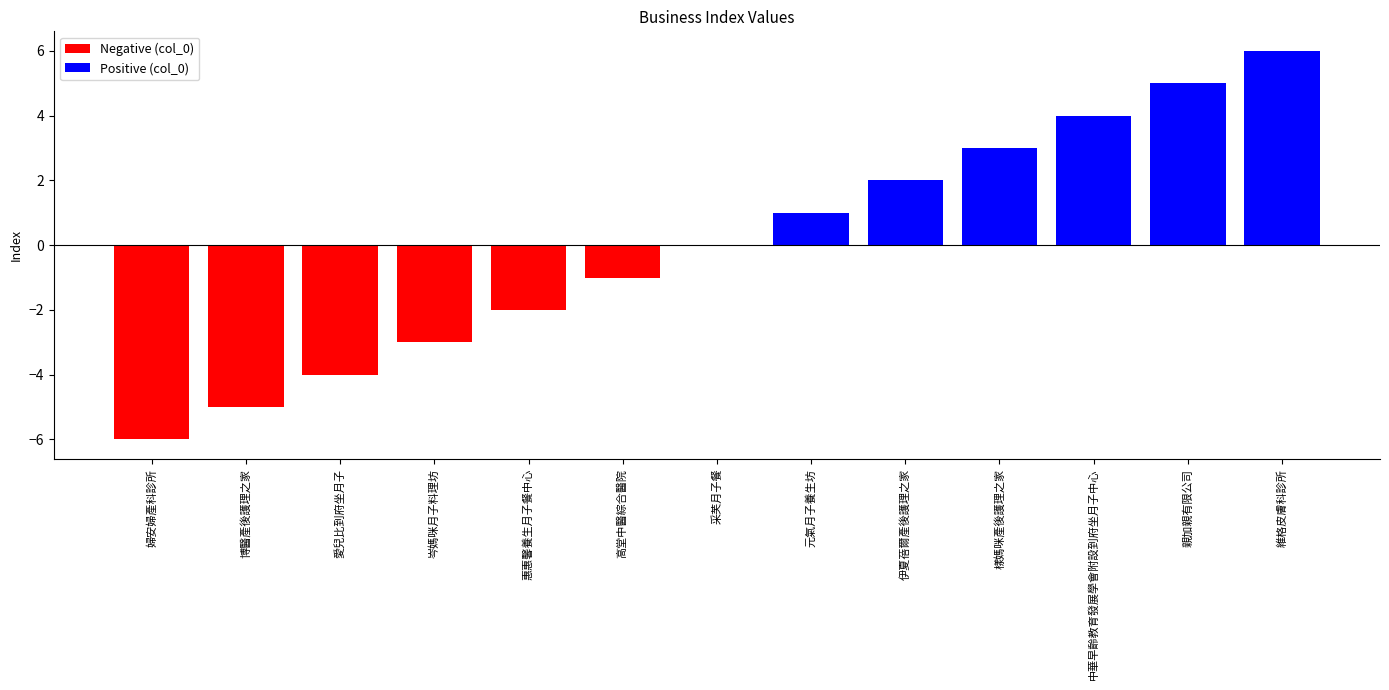

How many series are shown in this chart?

1